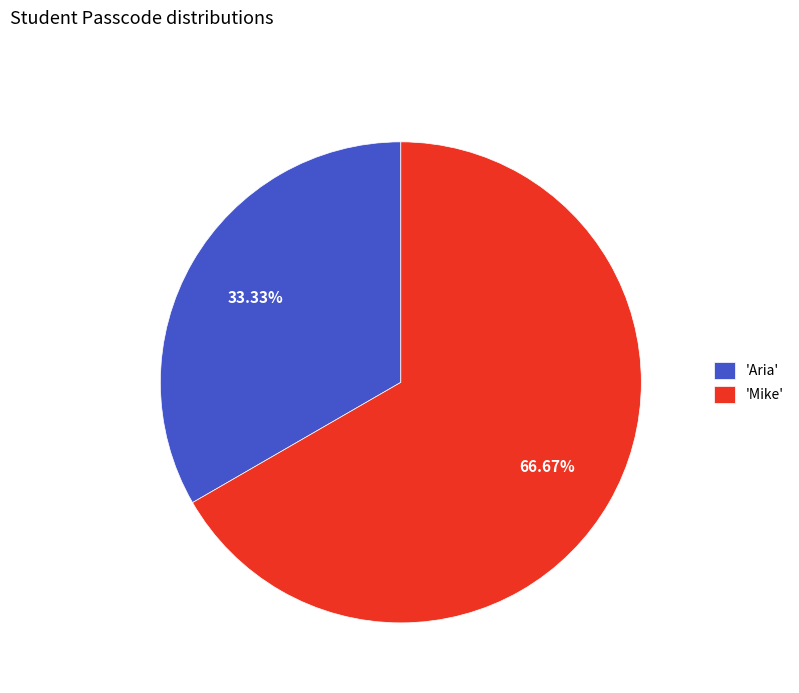

Which slice represents more than half of the pie?

'Mike'